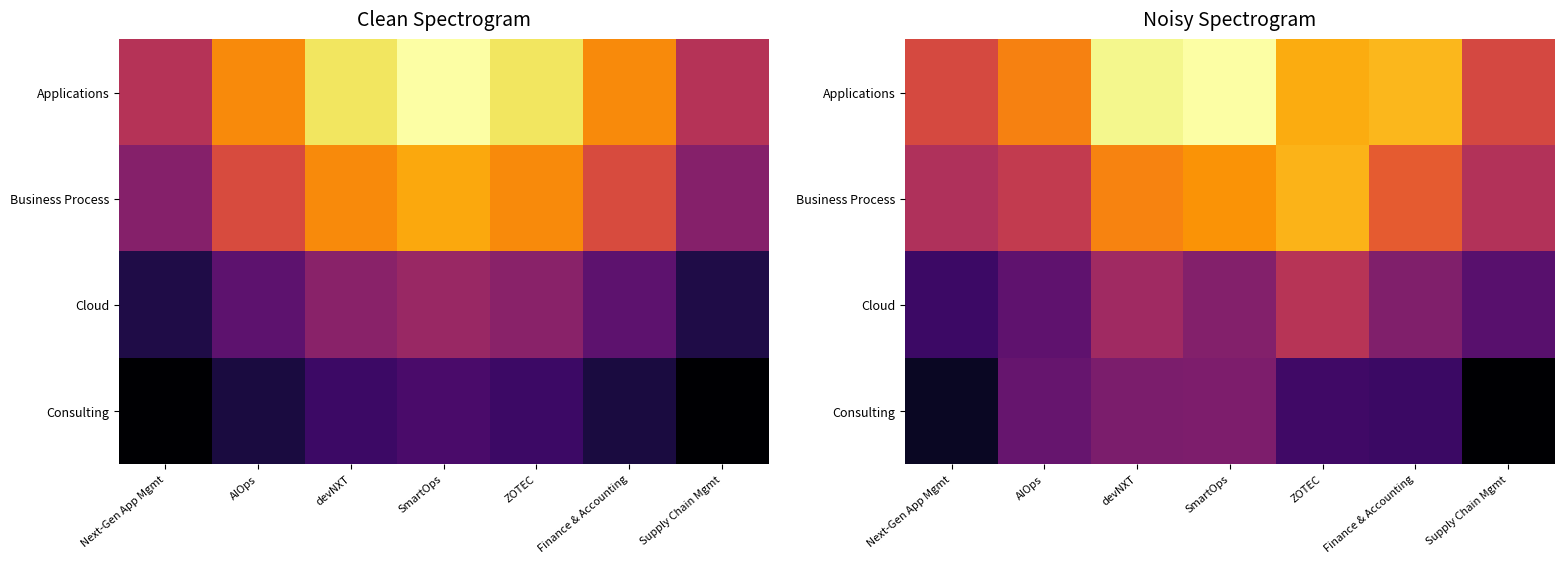

Rank the series by their maximum value, from lowest to highest.

Consulting, Cloud, Business Process, Applications